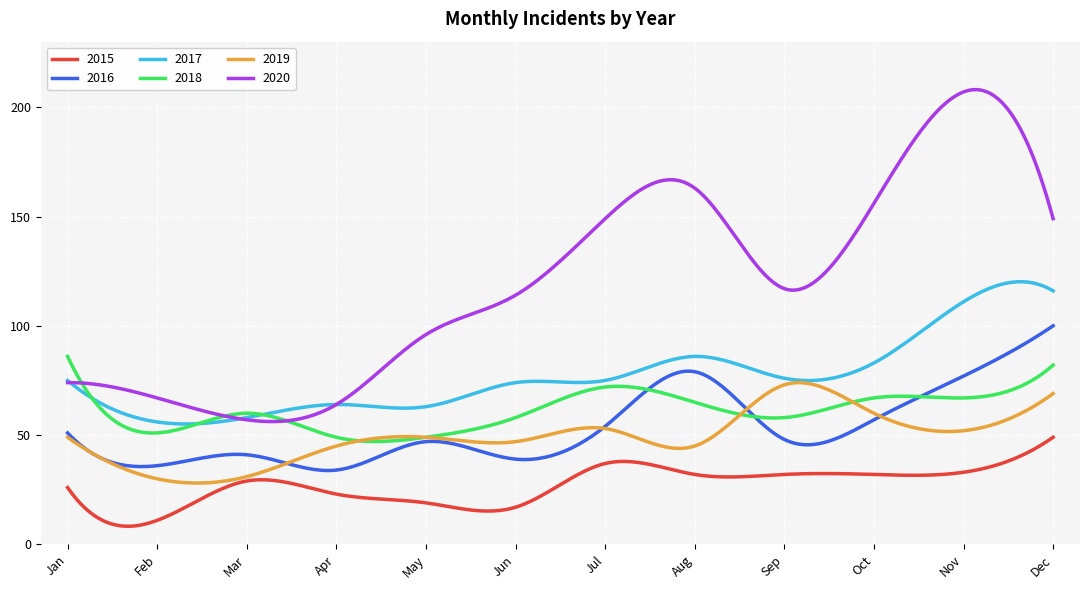

Which series has the widest spread of values?

2020